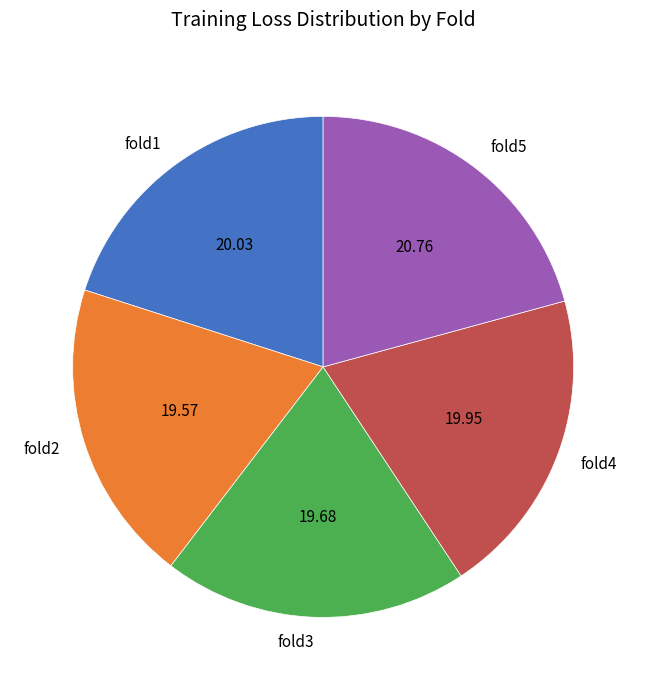

Does fold4 account for over 50% of the chart?

No